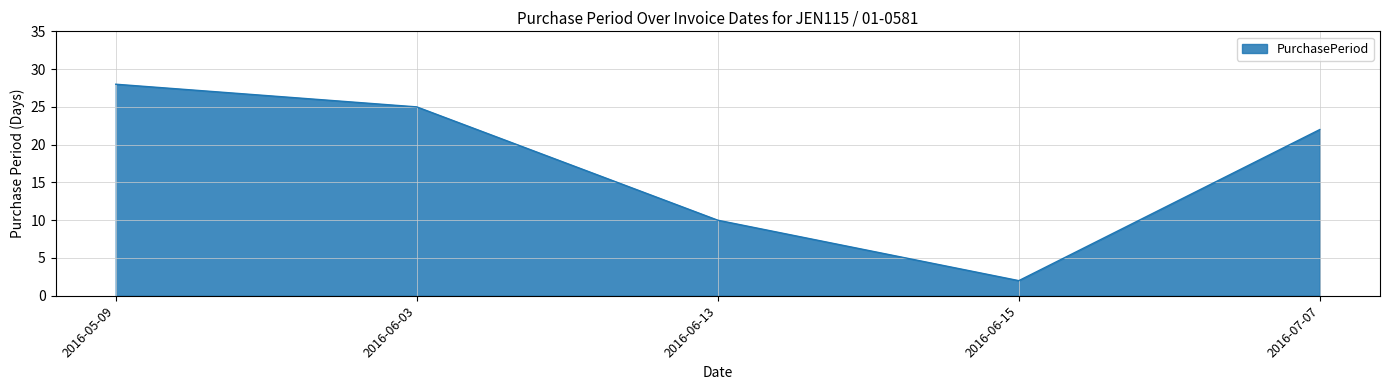

Count the number of categories in the chart.

5